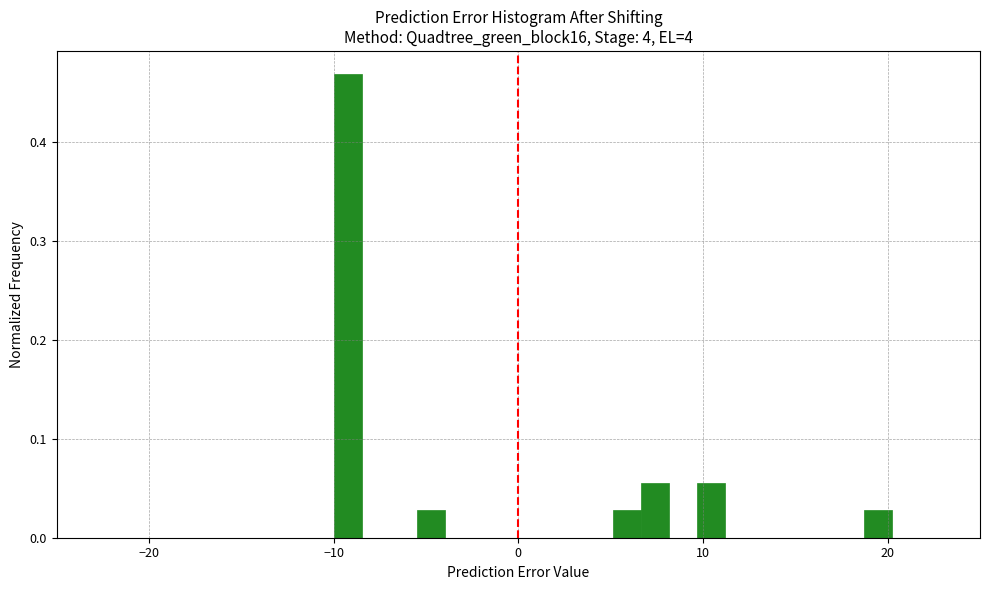

Read against the x-axis, roughly where is the centre of the tallest bar?

-9